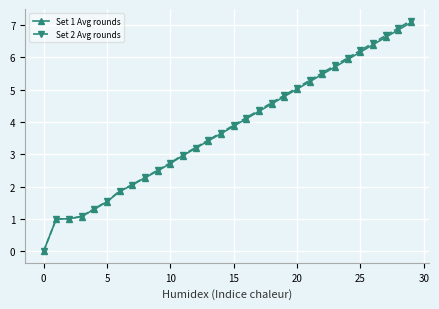

What is the greatest value displayed?

7.1